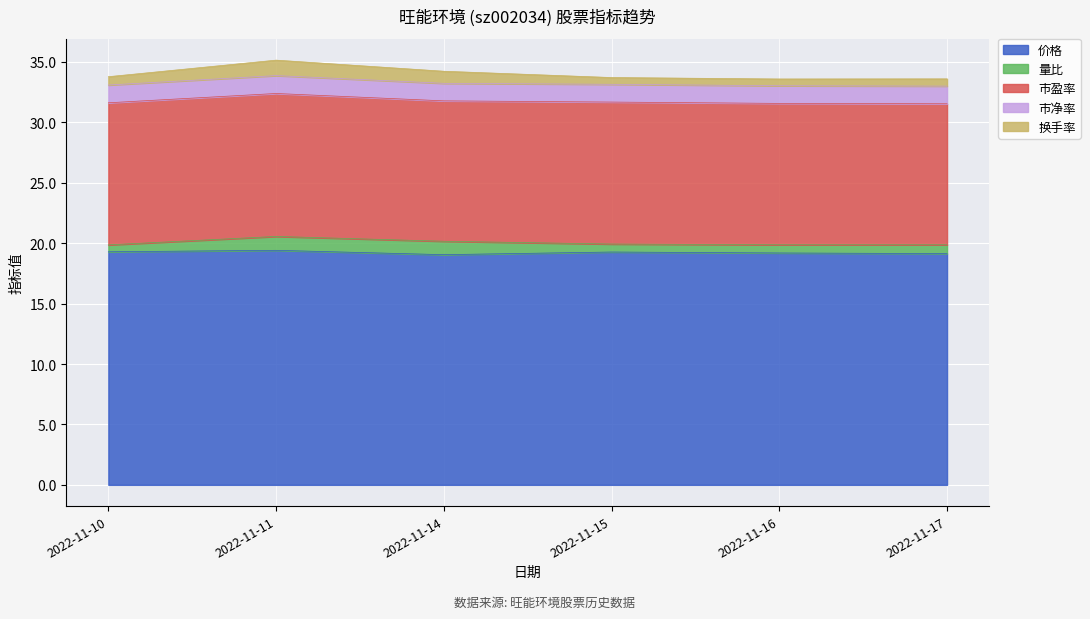

Which category has the highest value across all series?

2022-11-11